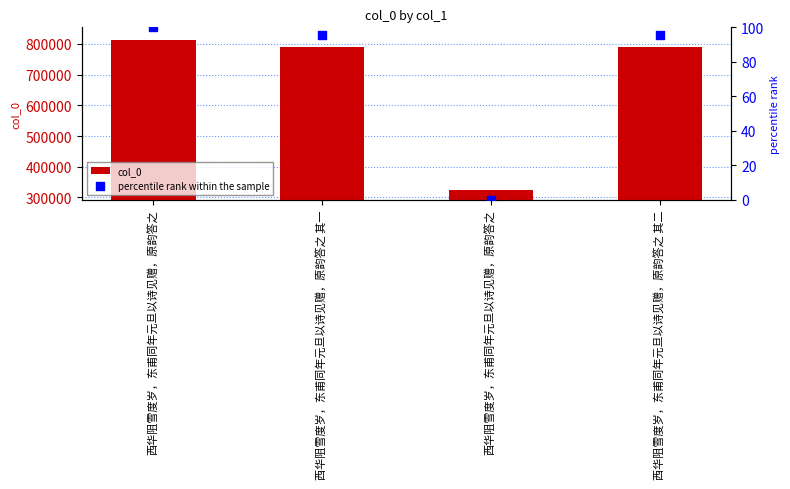

Which series has the largest total across all categories?

col_0